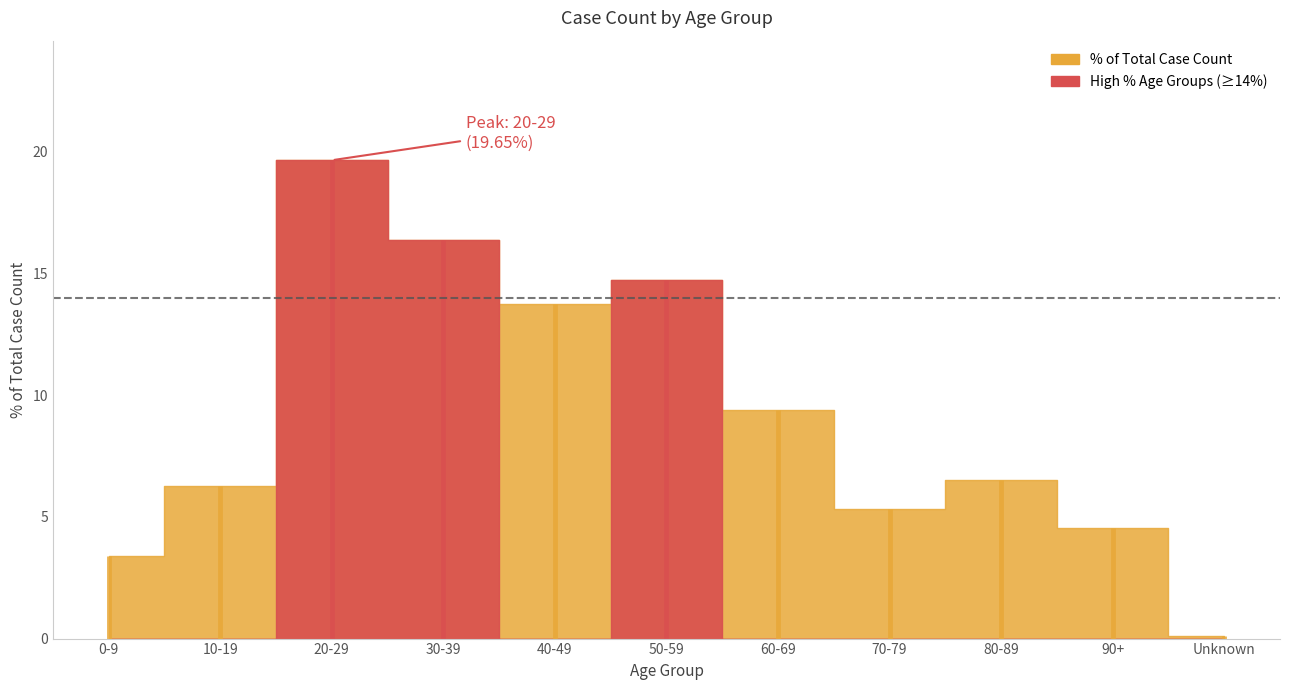

How many values exceed 6?

7